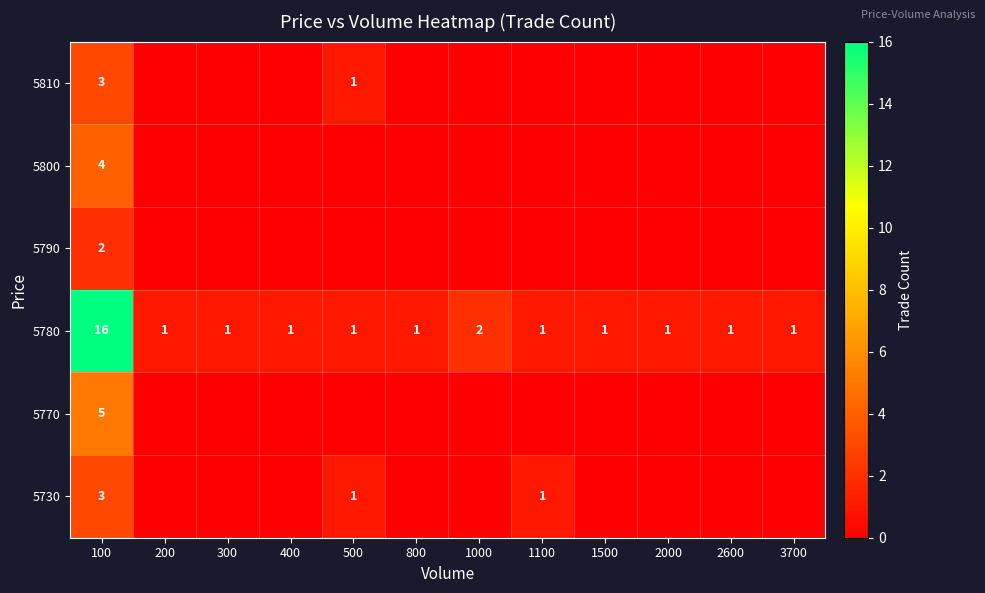

Is it true that 5780 equals 2 at 3700?

False